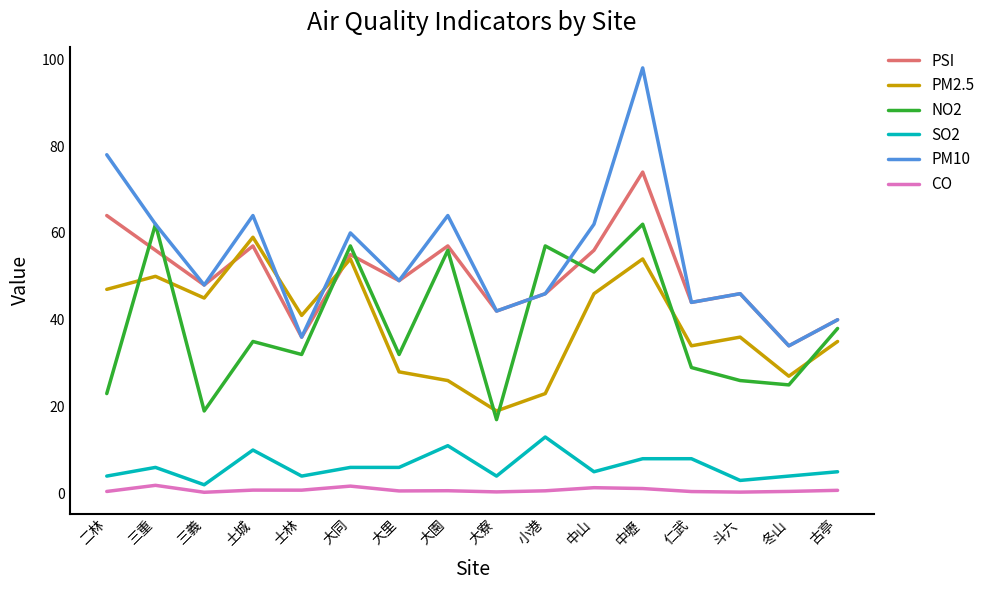

Is the value of PSI at 中壢 greater than the value of SO2 at 二林?

Yes